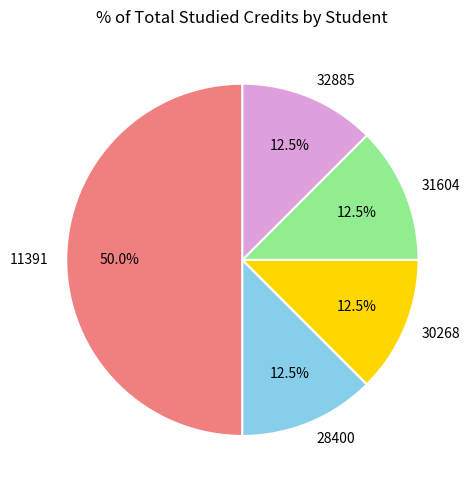

How much of the chart is everything except 30268?

87.5%